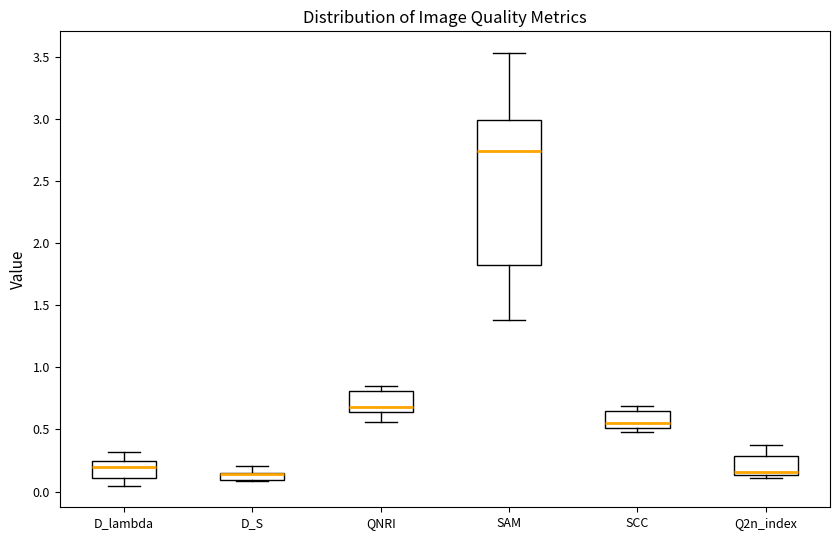

Comparing the boxes themselves (not the whiskers), which one is the tallest?

SAM